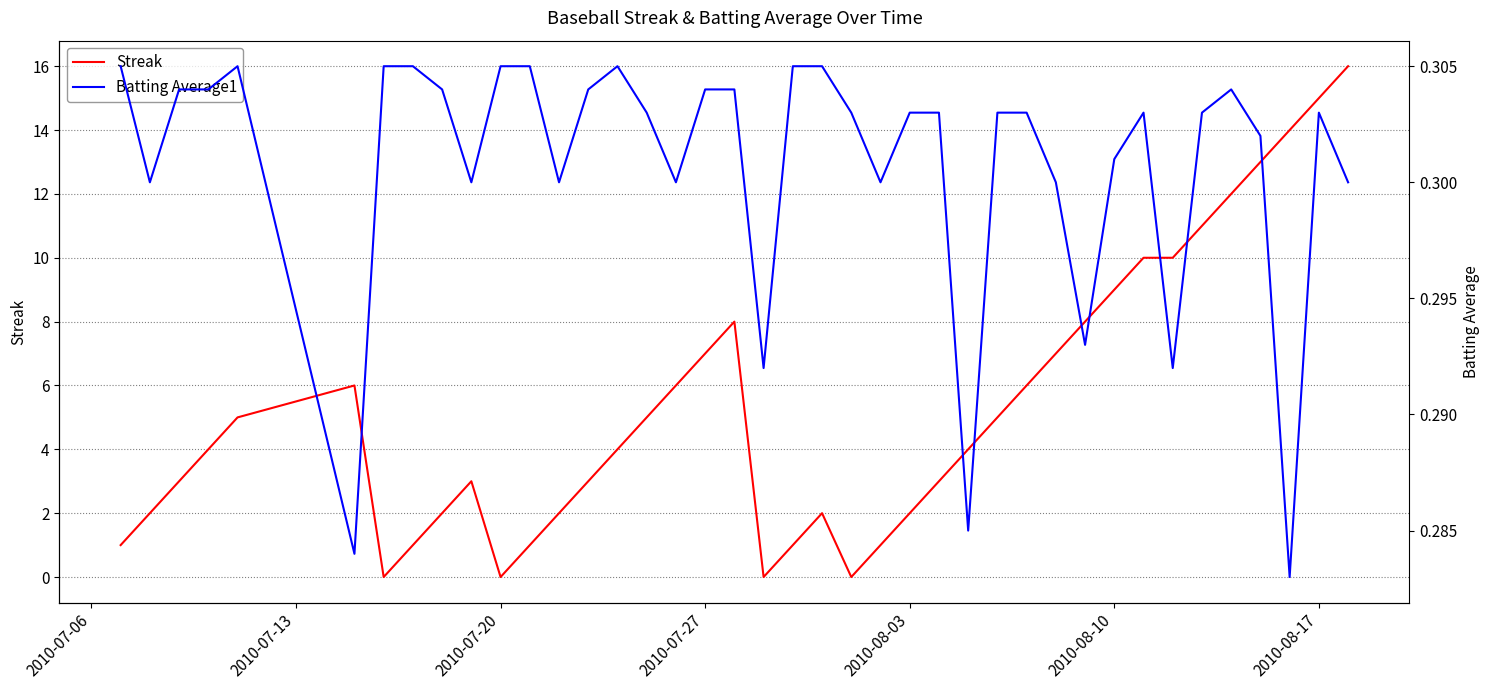

Reading left to right, extract all data points from this chart.

Streak: 1.0	2.0	3.0	4.0	5.0	6.0	0.0	1.0	2.0	3.0	0.0	1.0	2.0	3.0	4.0	5.0	6.0	7.0	8.0	0.0	1.0	2.0	0.0	1.0	2.0	3.0	4.0	5.0	6.0	7.0	8.0	9.0	10.0	10.0	11.0	12.0	13.0	14.0	15.0	16.0
Batting Average1: 0.3	0.3	0.3	0.3	0.3	0.3	0.3	0.3	0.3	0.3	0.3	0.3	0.3	0.3	0.3	0.3	0.3	0.3	0.3	0.3	0.3	0.3	0.3	0.3	0.3	0.3	0.3	0.3	0.3	0.3	0.3	0.3	0.3	0.3	0.3	0.3	0.3	0.3	0.3	0.3